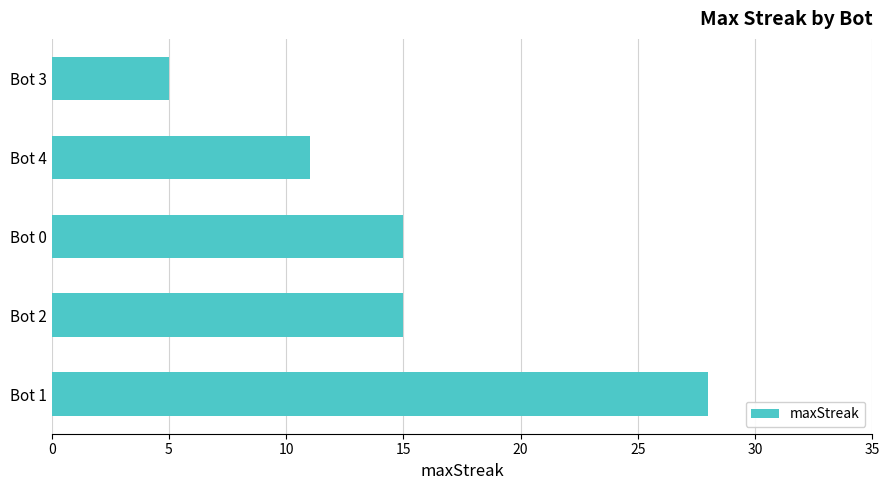

Reading top to bottom, list all the values displayed in this chart.

5	11	15	15	28